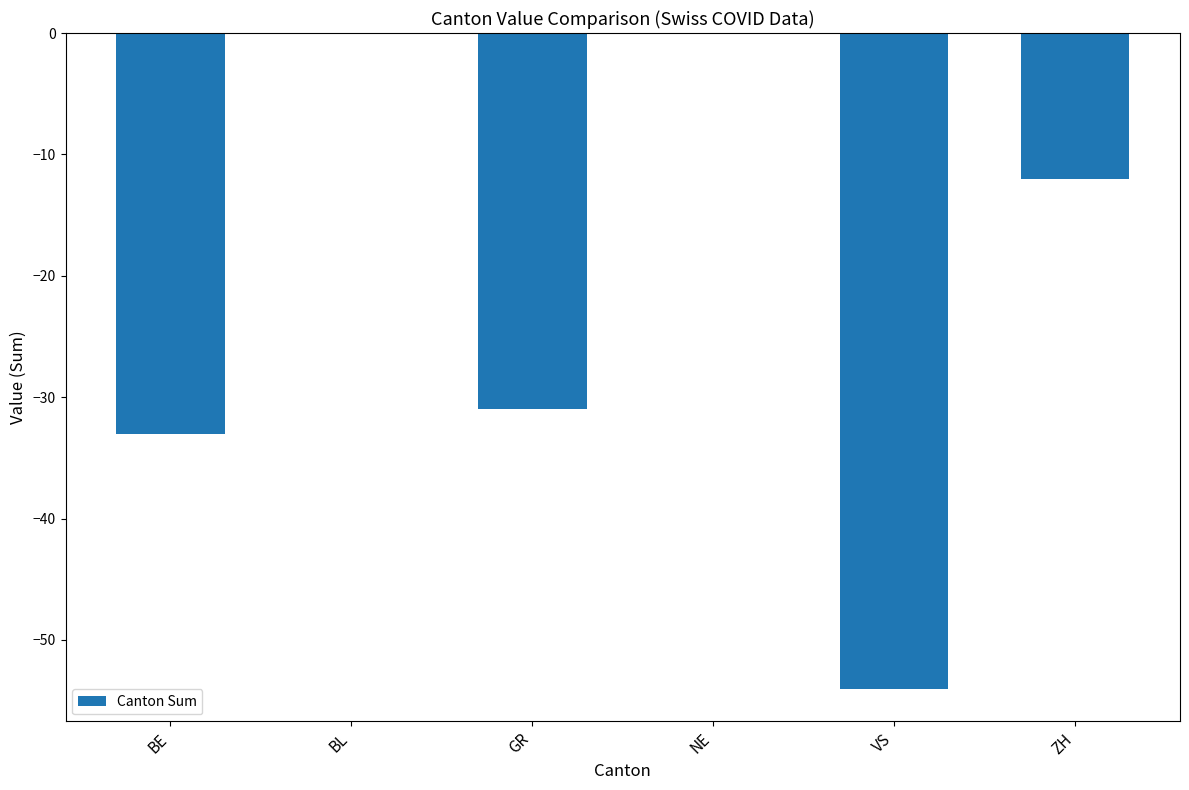

Reading left to right, extract all data points from this chart.

-33	0	-31	0	-54	-12